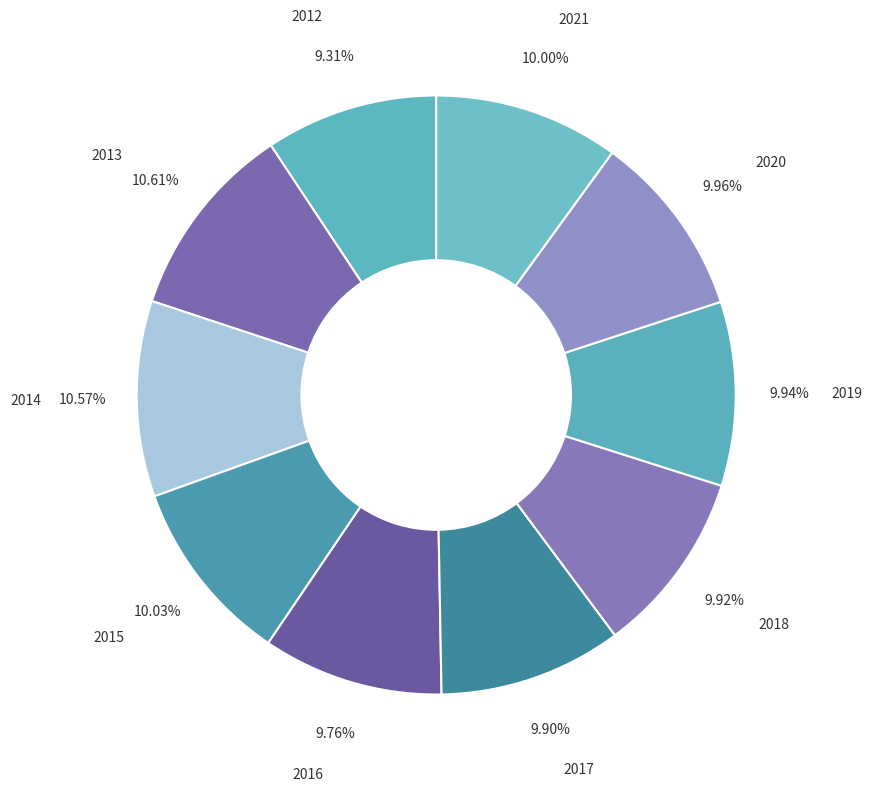

To the nearest percent, what portion does 2016 represent?

10%